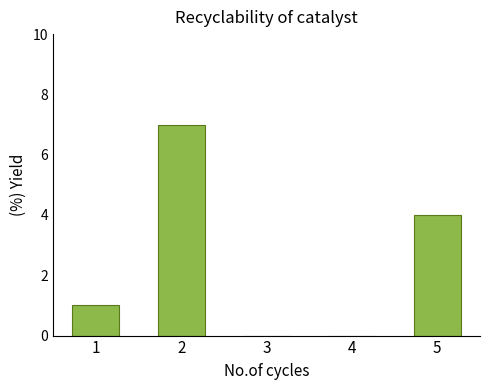

What value does the data have at 2?

7